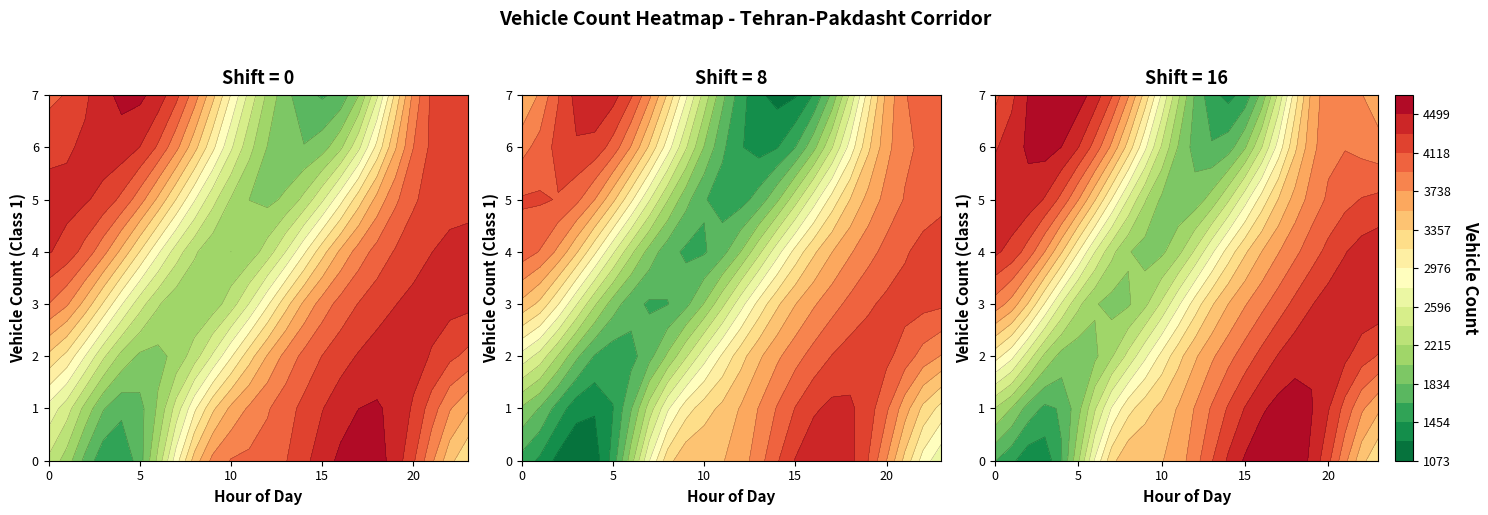

True or false: 2 has a value of 7515 at 16.

False